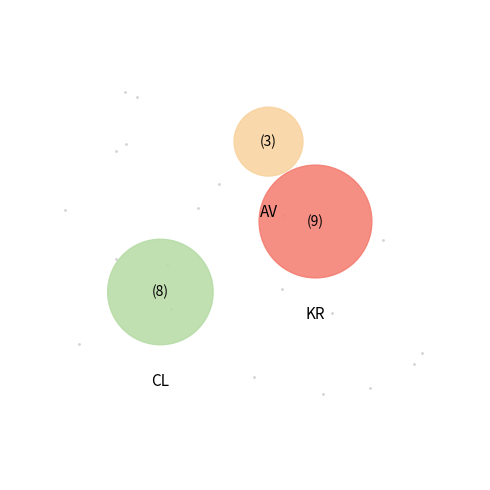

How many segments does this pie chart have?

3